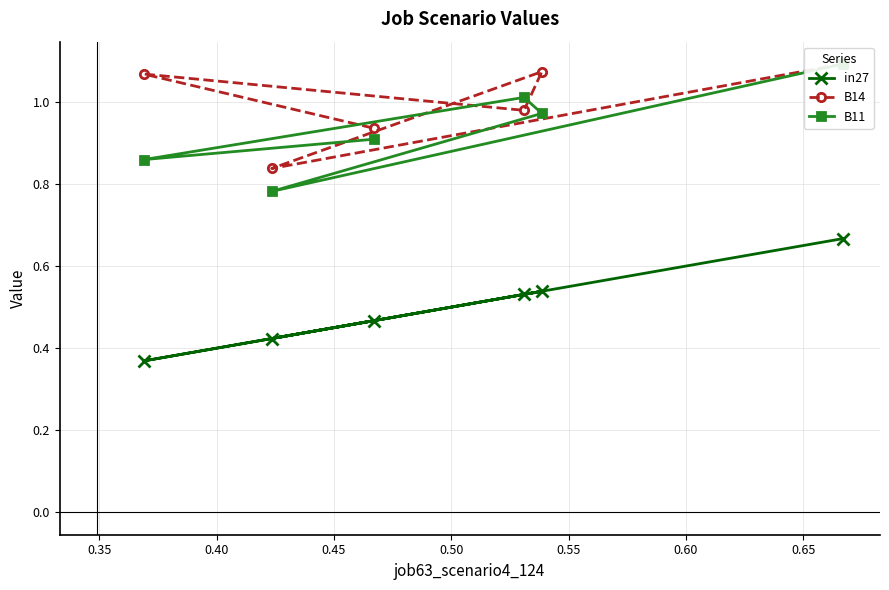

Is this an area chart (filled region under the line)?

No